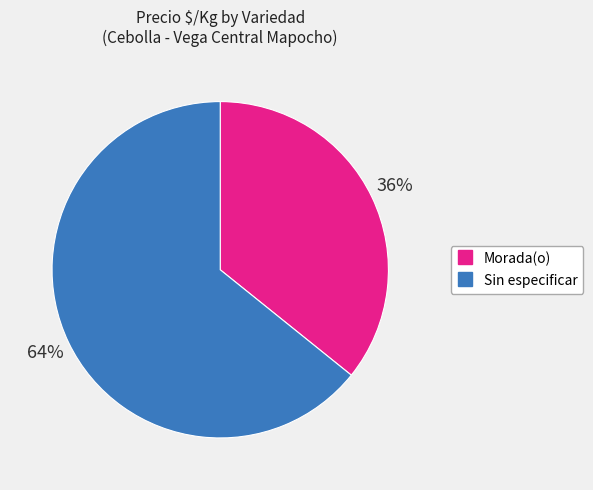

What is the smallest slice in the pie chart?

Morada(o)